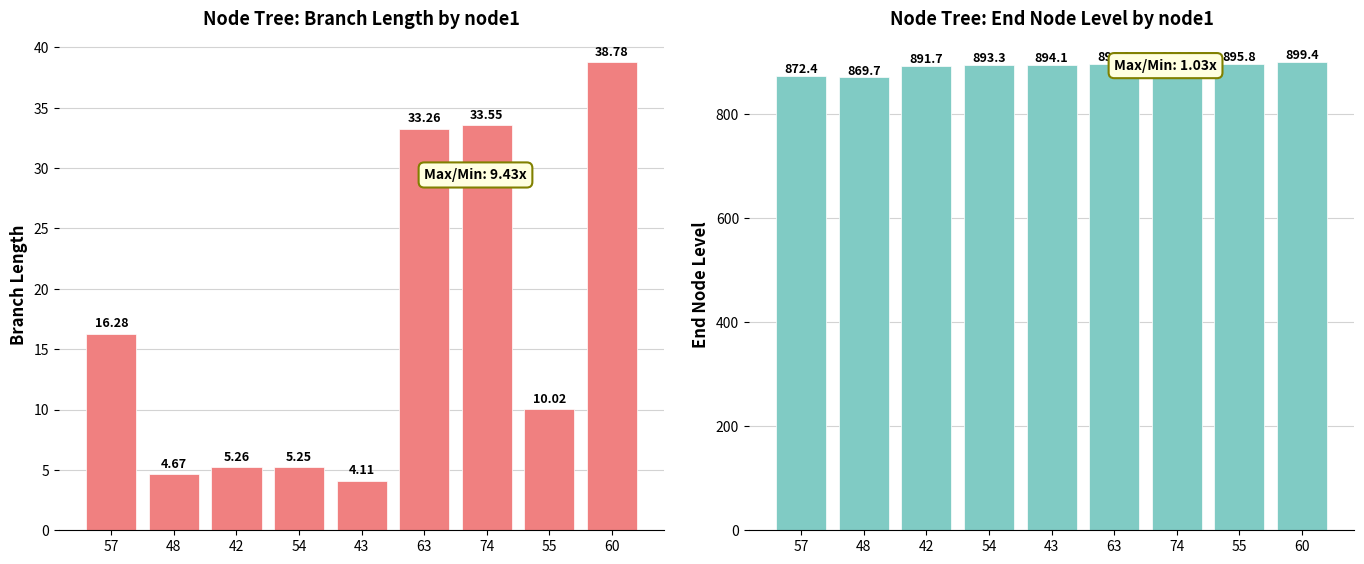

Reading left to right, what are all the values shown in this chart?

length: 57=16.3	48=4.7	42=5.3	54=5.3	43=4.1	63=33.3	74=33.6	55=10.0	60=38.8
endNodeL: 57=872.4	48=869.7	42=891.7	54=893.3	43=894.1	63=896.1	74=896.3	55=895.8	60=899.4